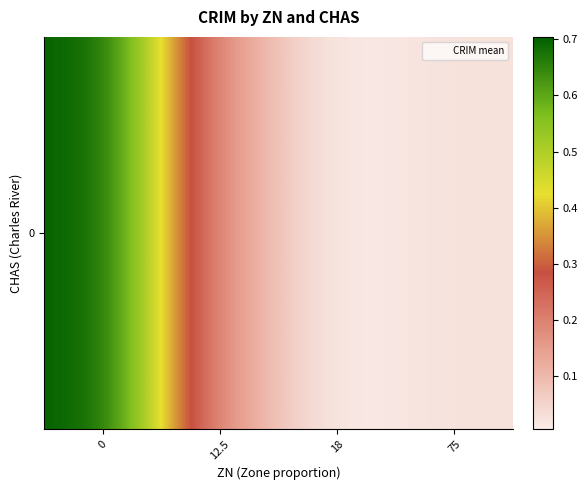

List the labels in order of value, smallest first.

18, 75, 12.5, 0